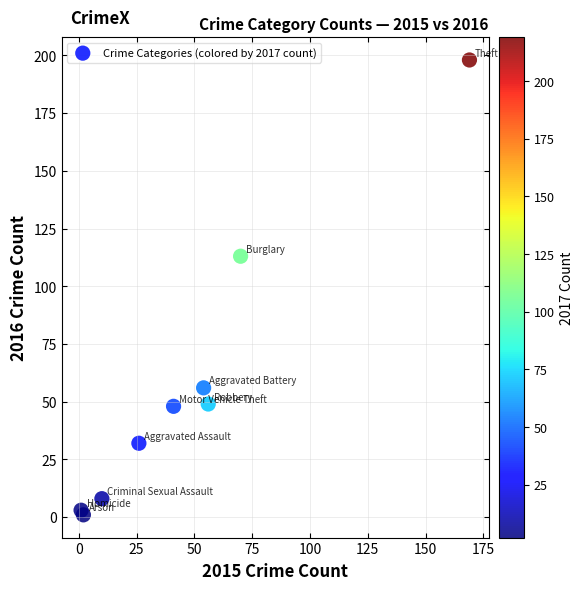

What Y value in the scatter plot is closest to 99?

113